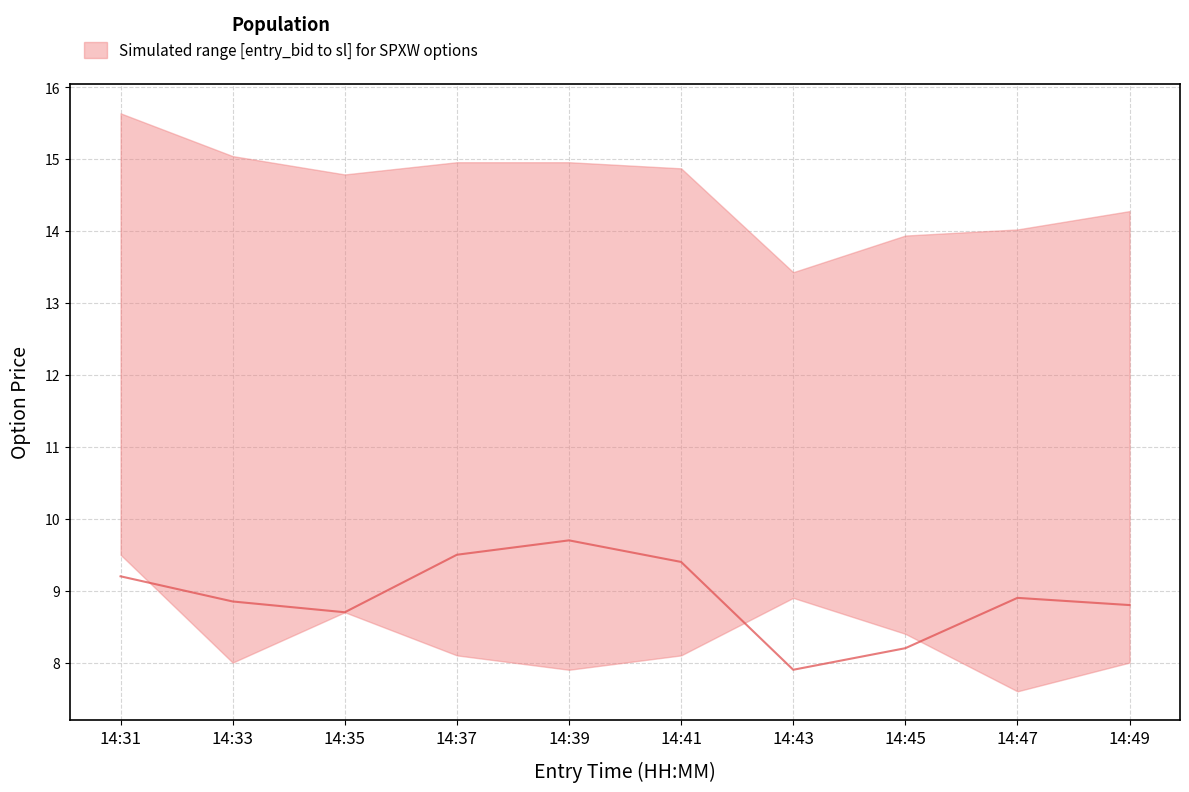

At which label does the data first exceed 8?

14:31